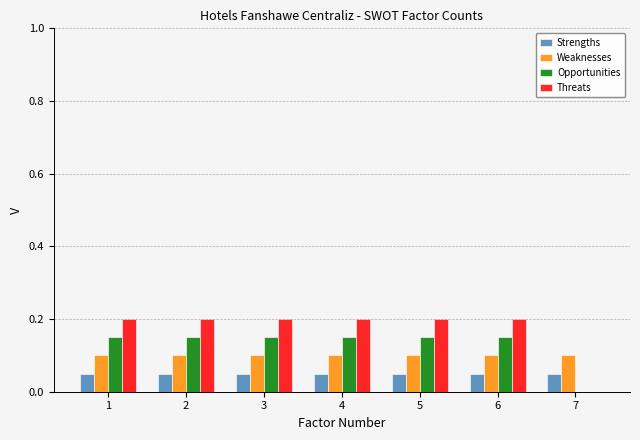

What is the total value across all series at 1?

0.5